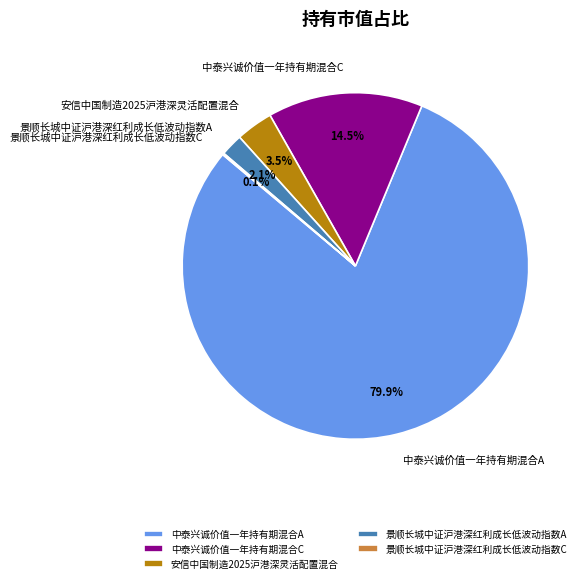

Which category has the biggest portion of the pie?

中泰兴诚价值一年持有期混合A